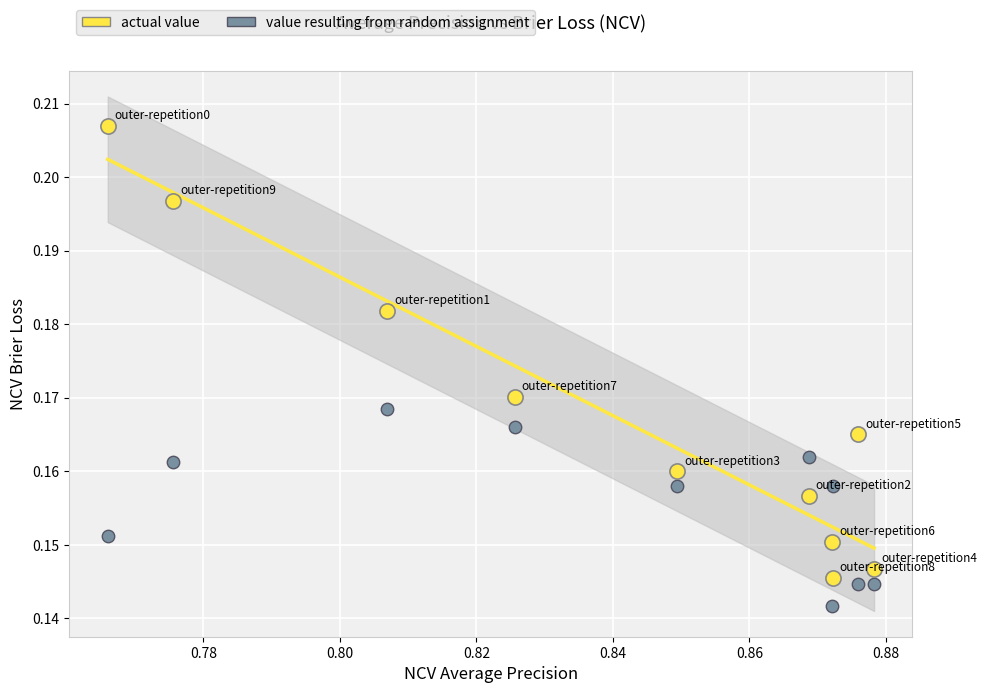

Which series contains the lowest Y value?

value resulting from random assignment